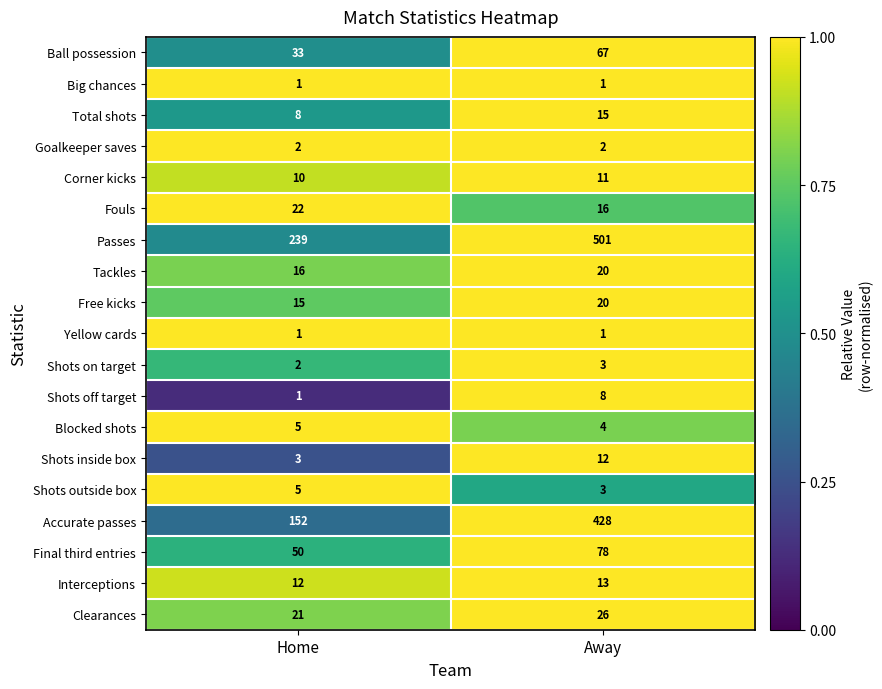

True or false: Shots on target has a value of 3 at Away.

True